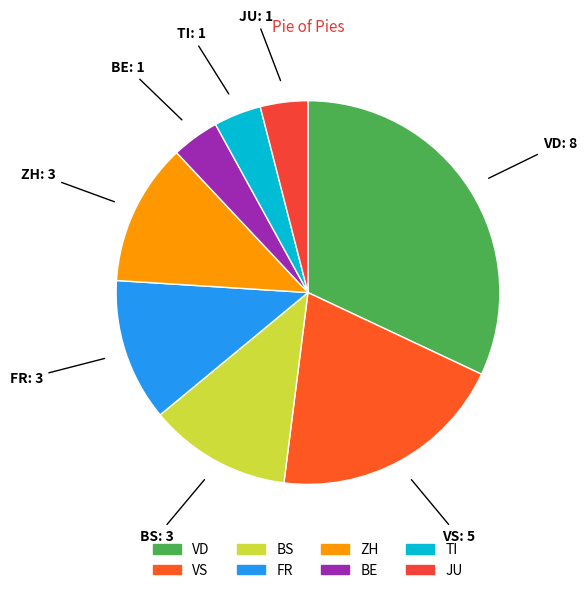

Count the number of slices in the pie.

8